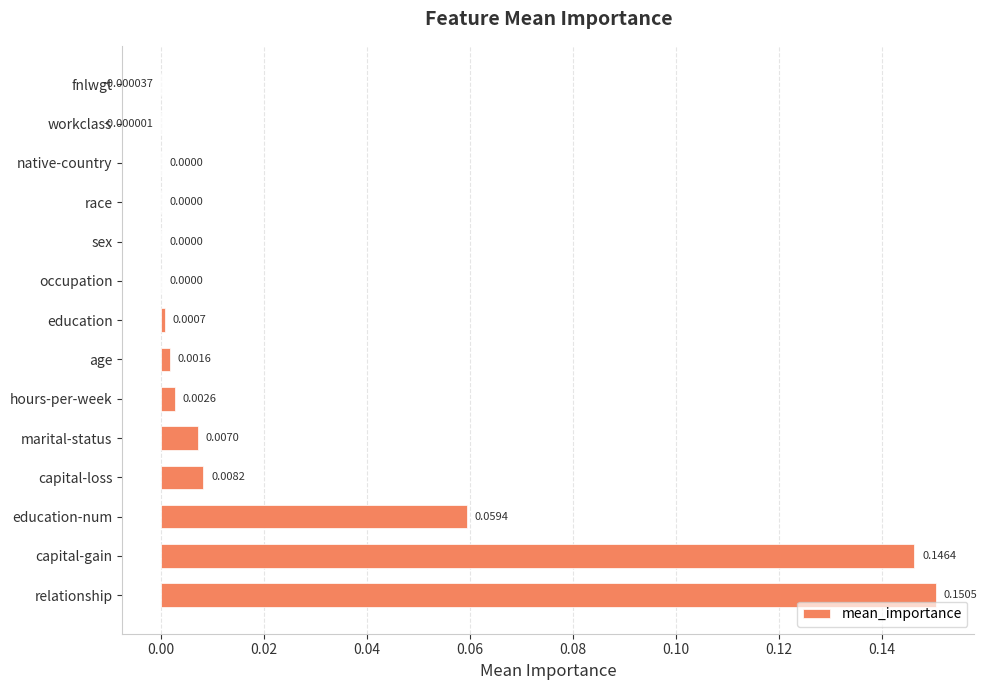

Are the bars horizontal?

Yes